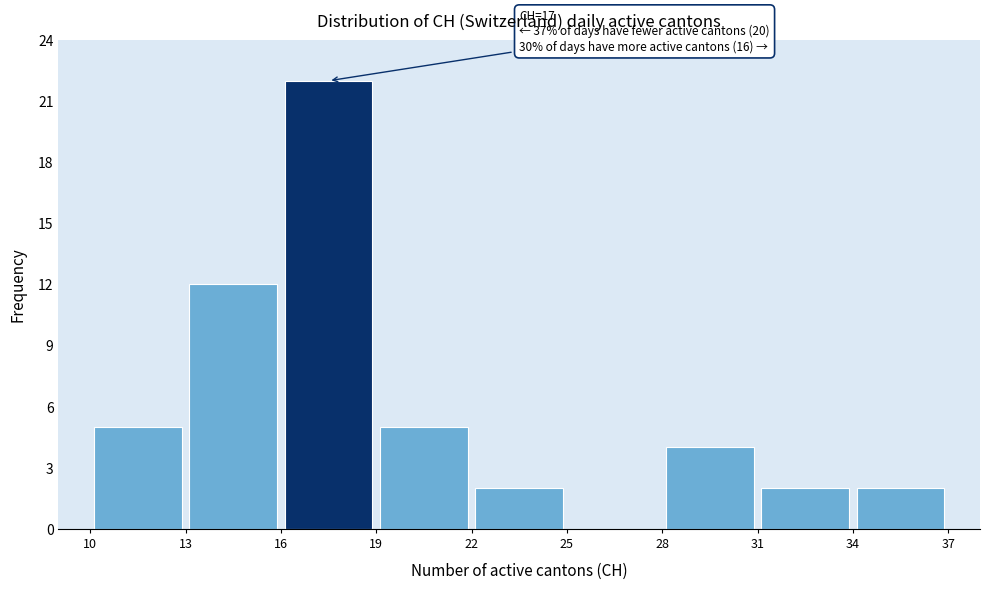

Over which range of the x-axis is the bar tallest?

16 to 19